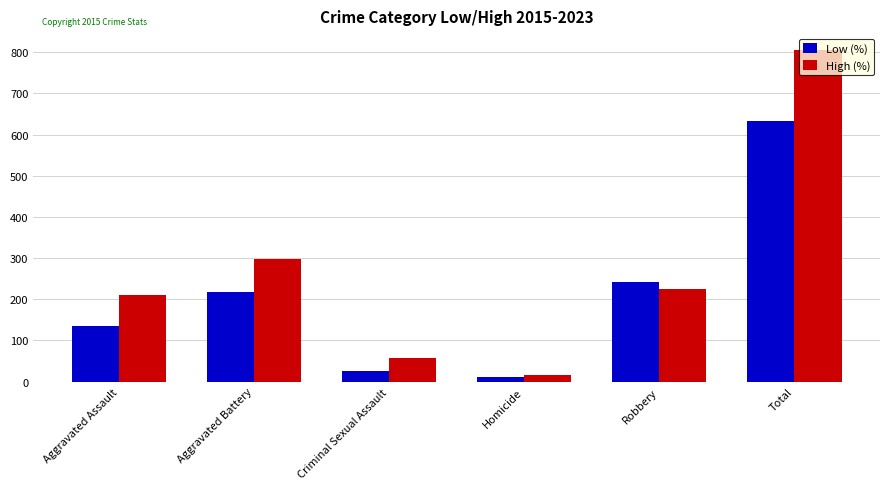

The value of Low (%) at Aggravated Assault is 135. True or false?

True